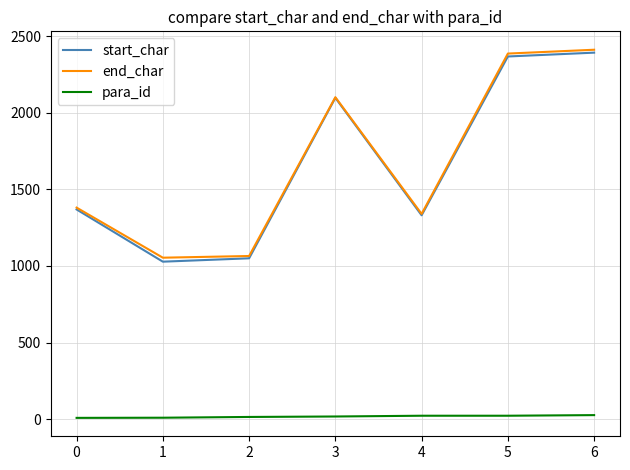

Is the value of end_char at 1 greater than the value of start_char at 0?

No